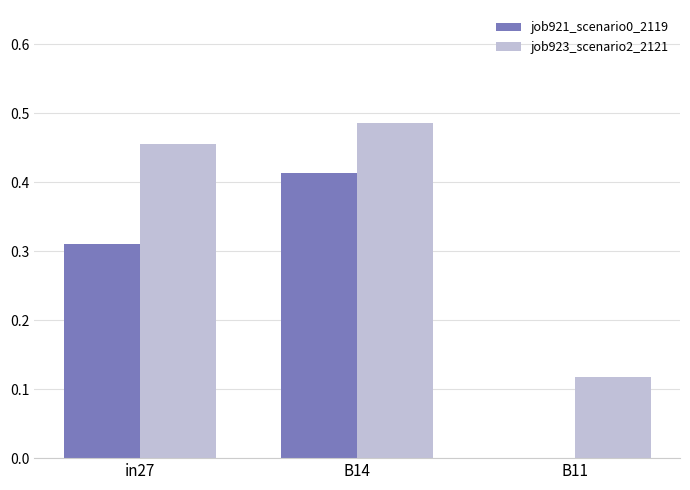

How many distinct data groups are displayed?

2